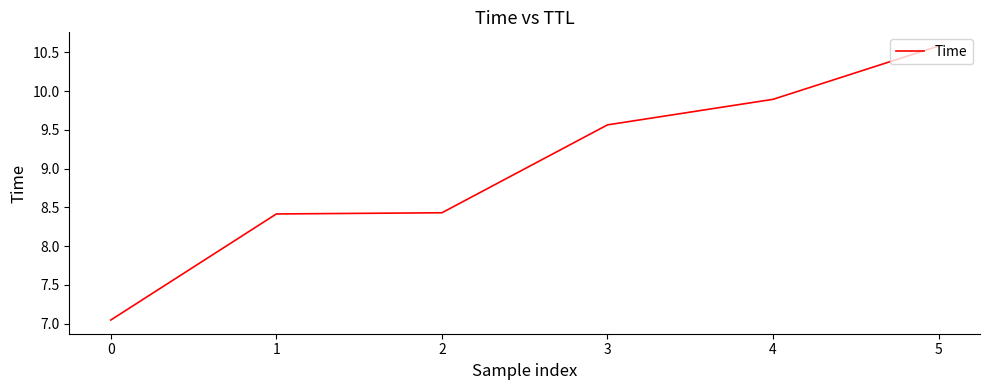

What is the difference between the maximum and minimum values?

3.5